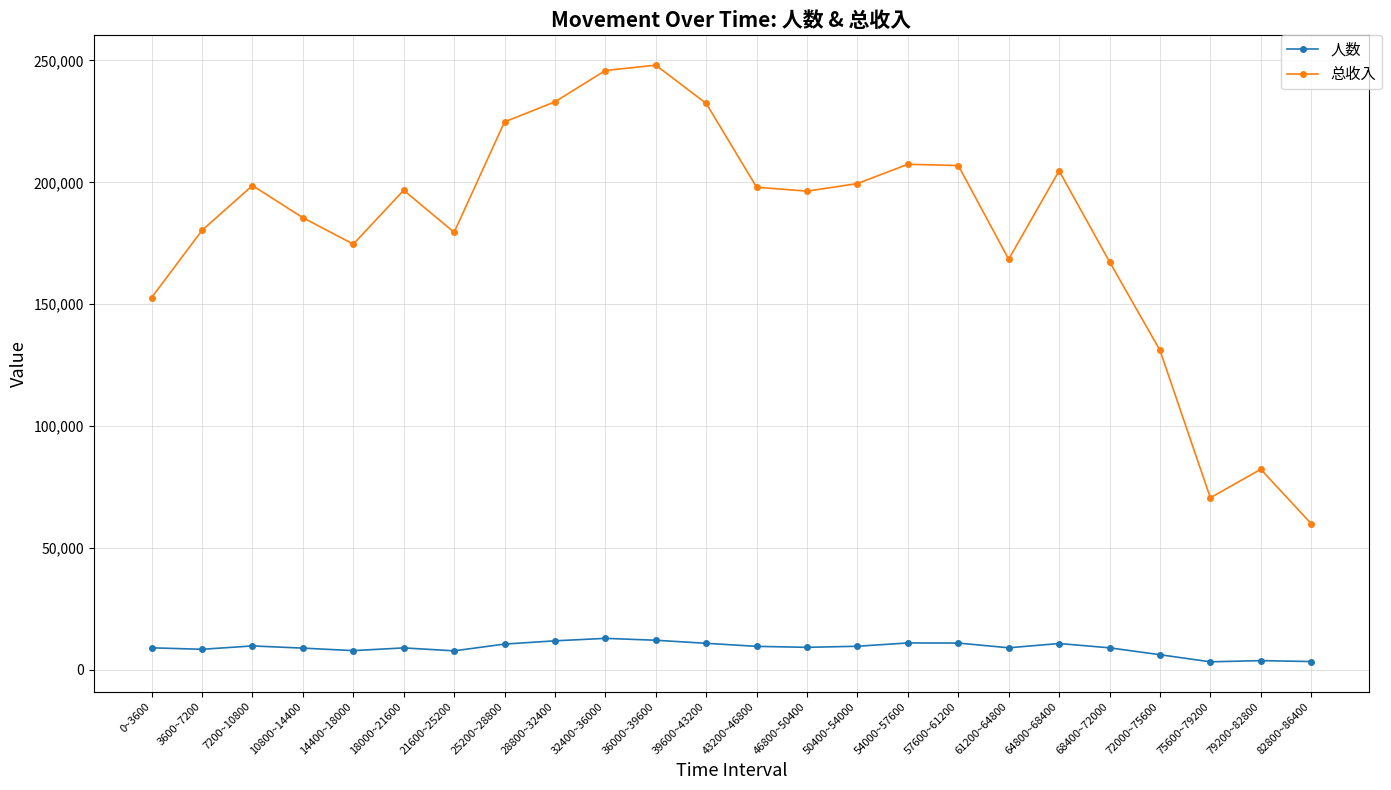

At how many categories does at least one series exceed 146109?

20